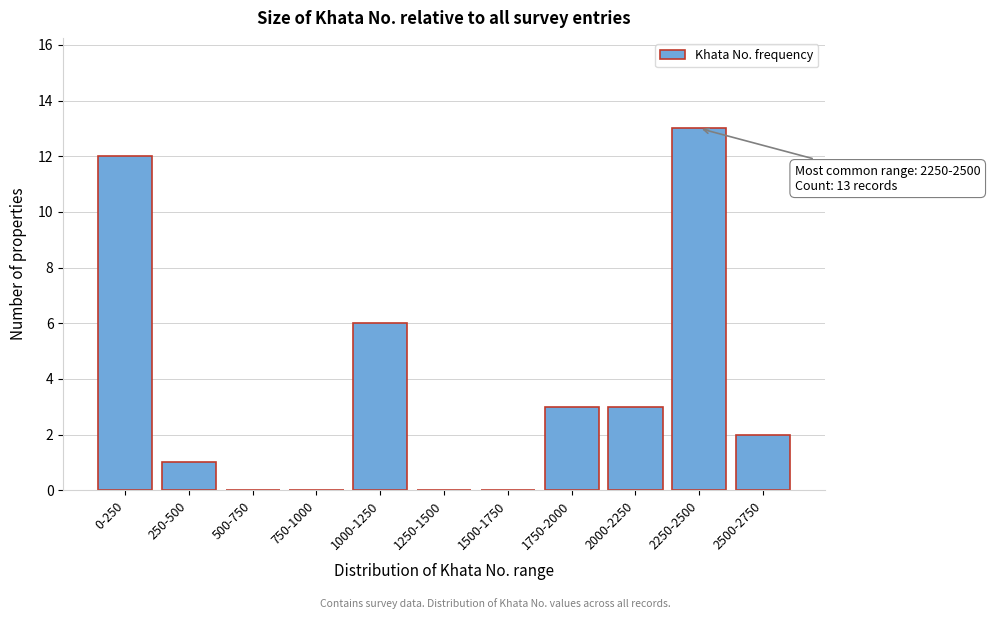

Reading left to right, transcribe all the data shown in this chart.

0-250=12	250-500=1	500-750=0	750-1000=0	1000-1250=6	1250-1500=0	1500-1750=0	1750-2000=3	2000-2250=3	2250-2500=13	2500-2750=2